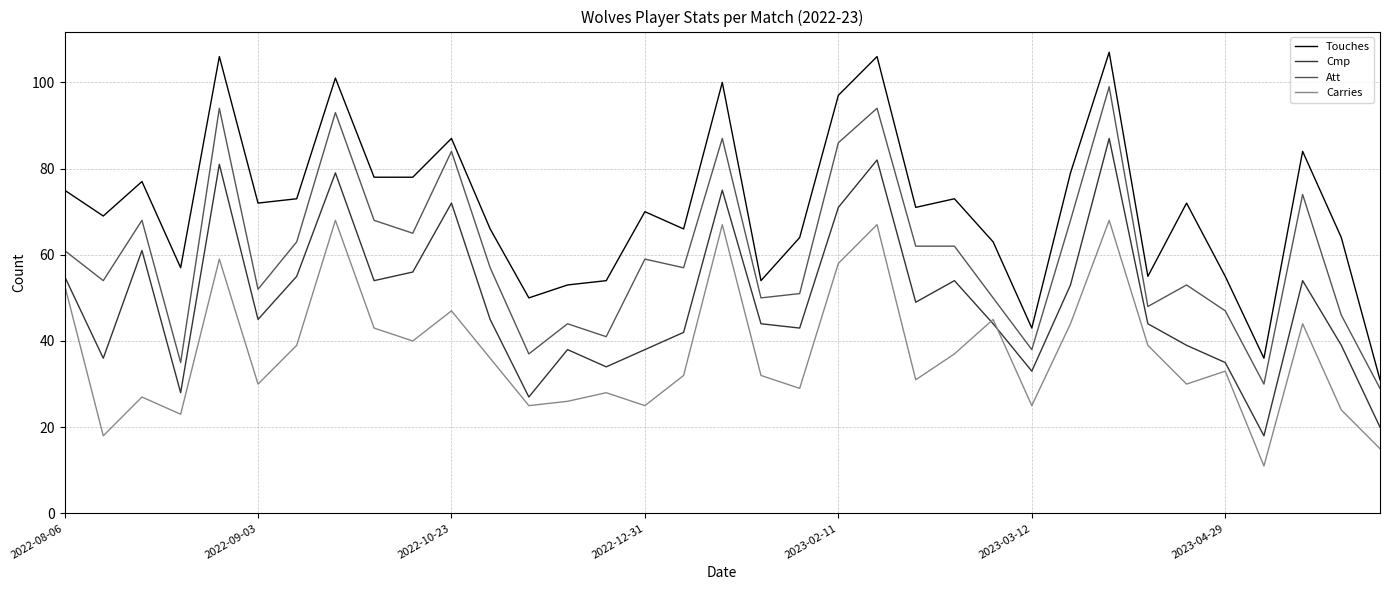

Reading left to right, extract all data points from this chart.

Touches: 75	69	77	57	106	72	73	101	78	78	87	66	50	53	54	70	66	100	54	64	97	106	71	73	63	43	79	107	55	72	55	36	84	64	31
Cmp: 55	36	61	28	81	45	55	79	54	56	72	45	27	38	34	38	42	75	44	43	71	82	49	54	44	33	53	87	44	39	35	18	54	39	20
Att: 61	54	68	35	94	52	63	93	68	65	84	57	37	44	41	59	57	87	50	51	86	94	62	62	50	38	68	99	48	53	47	30	74	46	29
Carries: 53	18	27	23	59	30	39	68	43	40	47	36	25	26	28	25	32	67	32	29	58	67	31	37	45	25	44	68	39	30	33	11	44	24	15